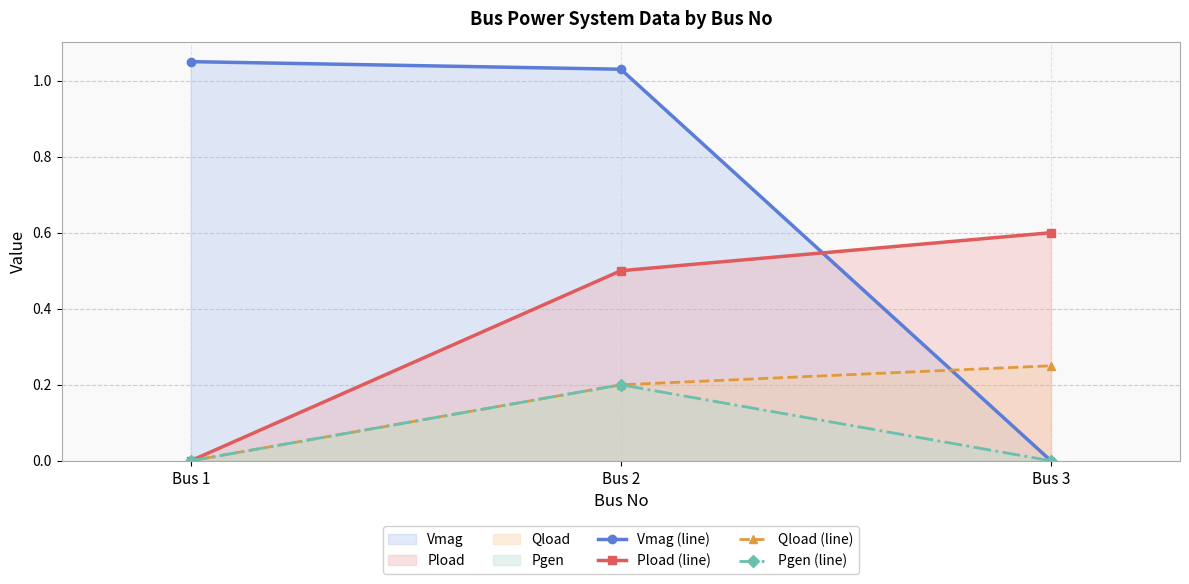

Reading right to left, transcribe all the data shown in this chart.

Vmag (line): Bus 3=0.0	Bus 2=1.0	Bus 1=1.1
Pload (line): Bus 3=0.6	Bus 2=0.5	Bus 1=0.0
Qload (line): Bus 3=0.2	Bus 2=0.2	Bus 1=0.0
Pgen (line): Bus 3=0.0	Bus 2=0.2	Bus 1=0.0